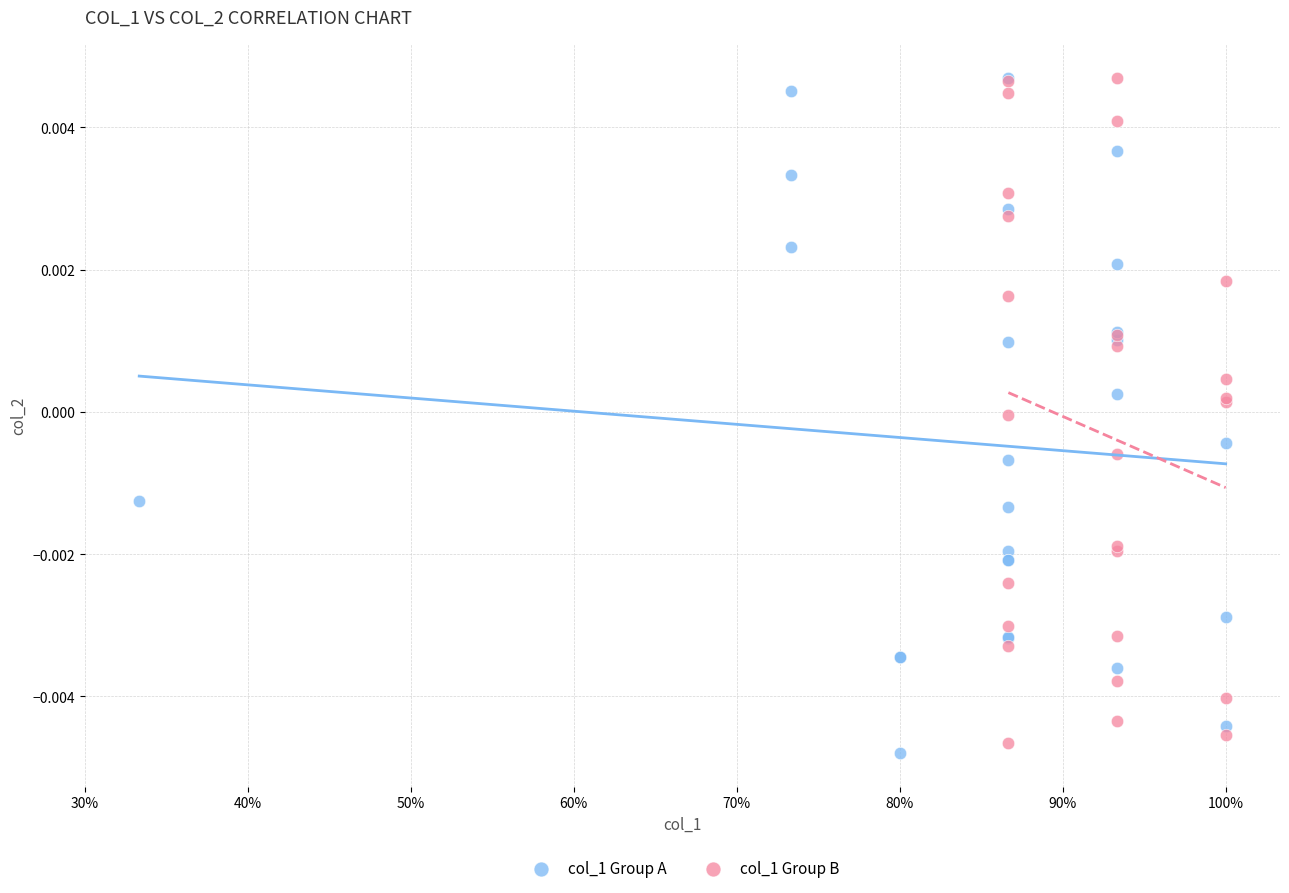

What are all the series names shown in the legend?

col_1 Group A, col_1 Group B